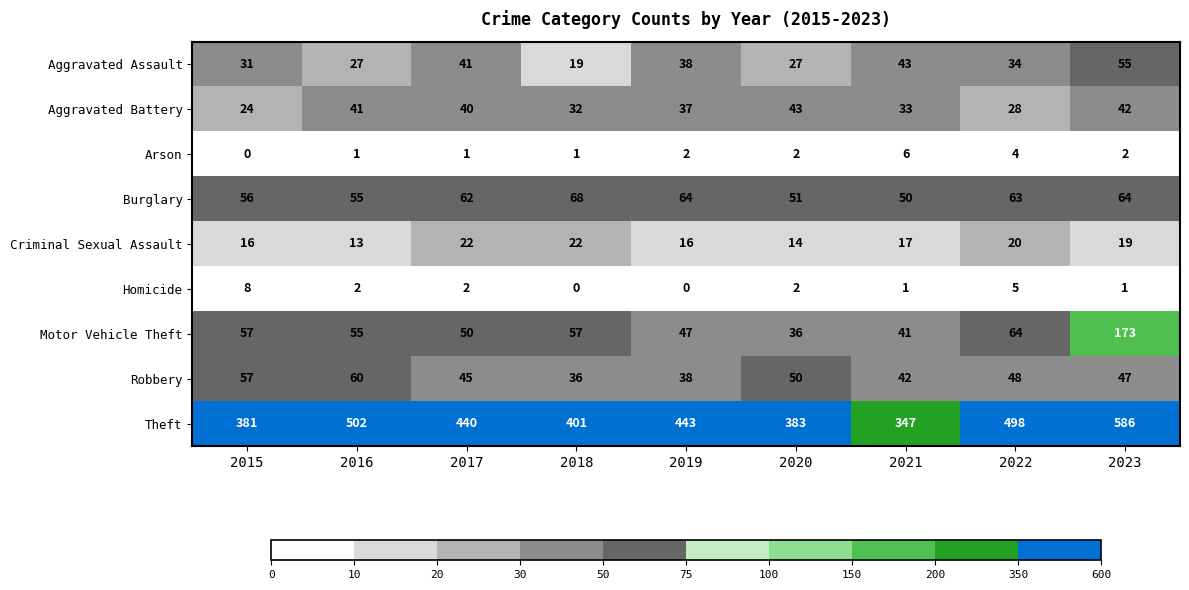

What is the spread (max minus min) of values at 2020?

381